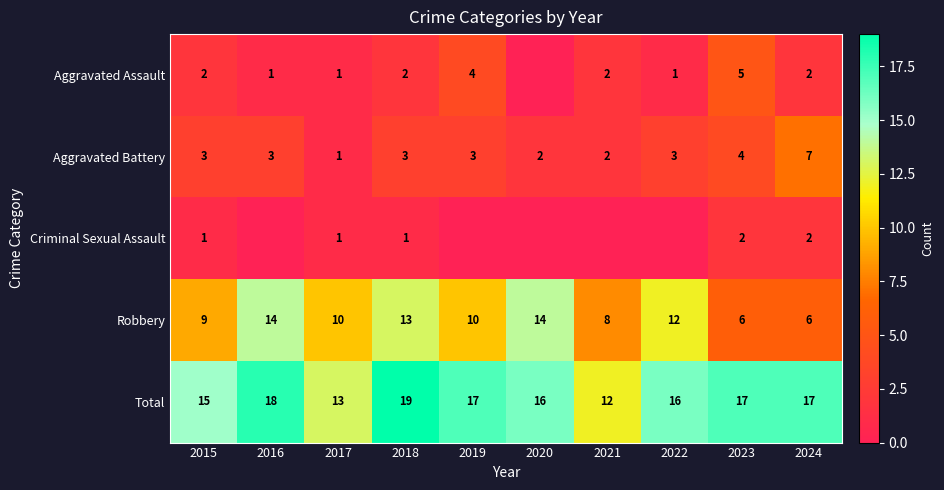

Is it true that Total equals 17 at 2024?

True